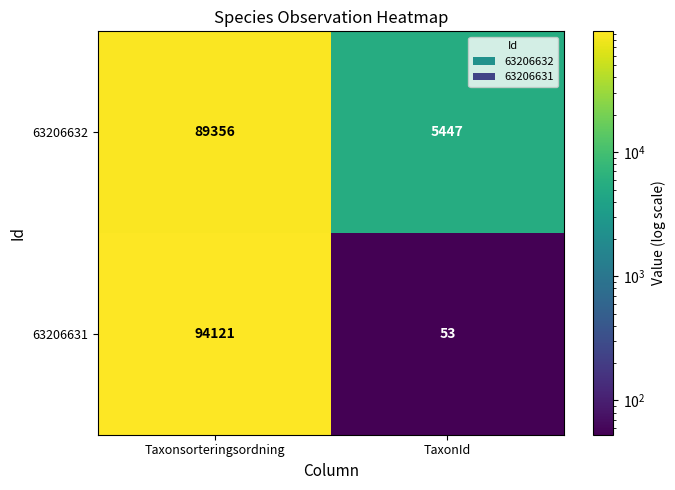

The 63206632 series shows 5447 at TaxonId. True or false?

True